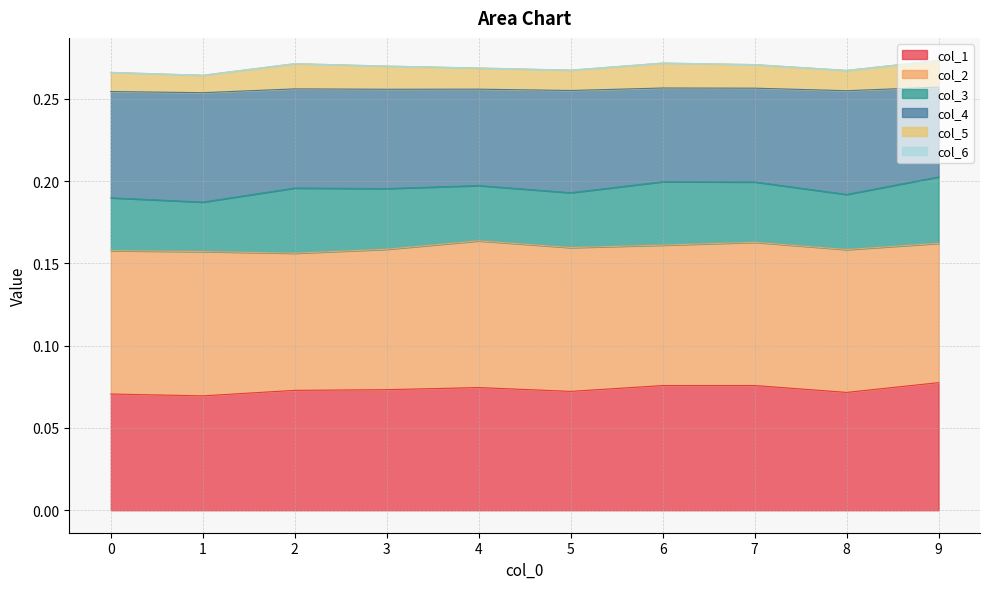

What is the greatest value displayed?

0.3